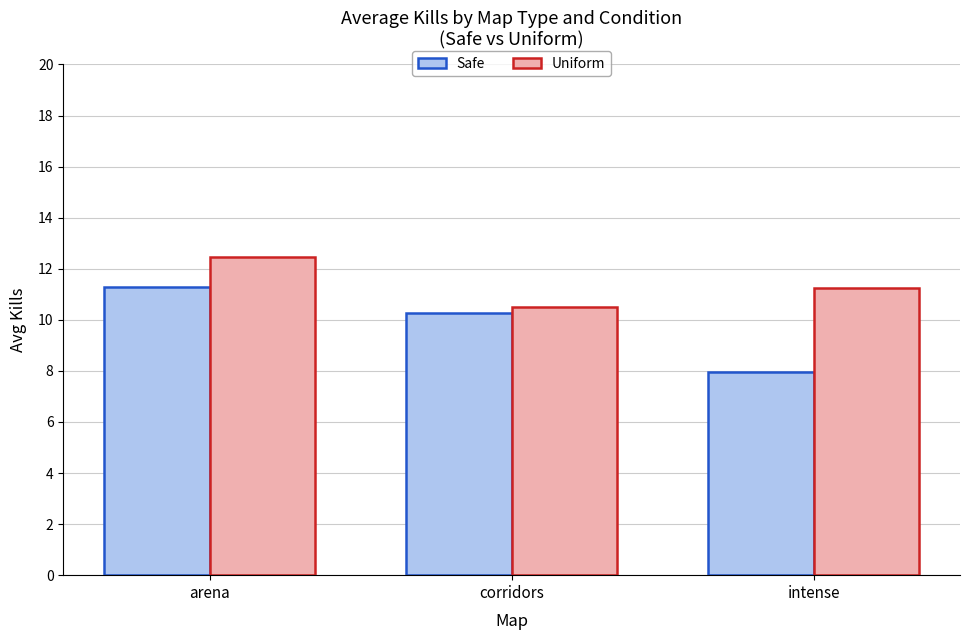

Which series has the widest spread of values?

Safe